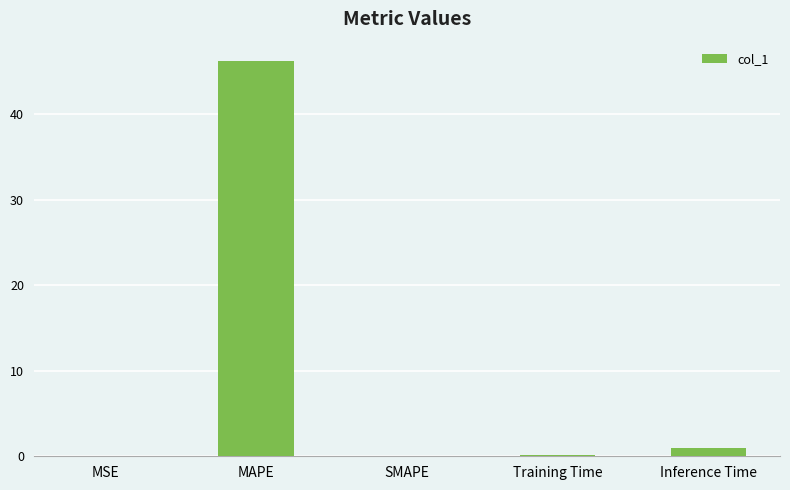

What is the greatest value displayed?

46.2